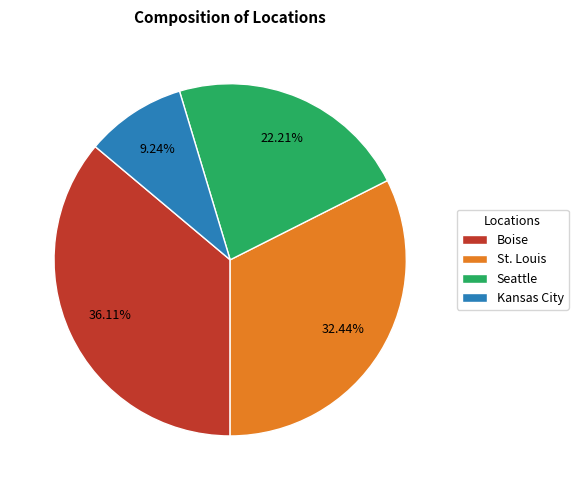

What portion of the pie excludes St. Louis?

67.6%